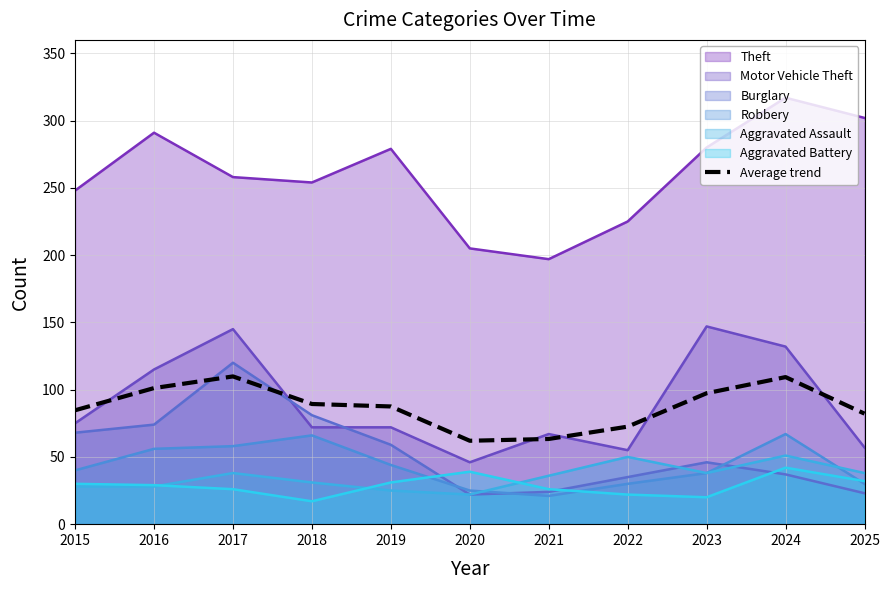

Reading left to right, list all the values displayed in this chart.

84.7	101.2	109.8	89.3	87.5	62.0	63.3	72.5	97.3	109.3	82.2